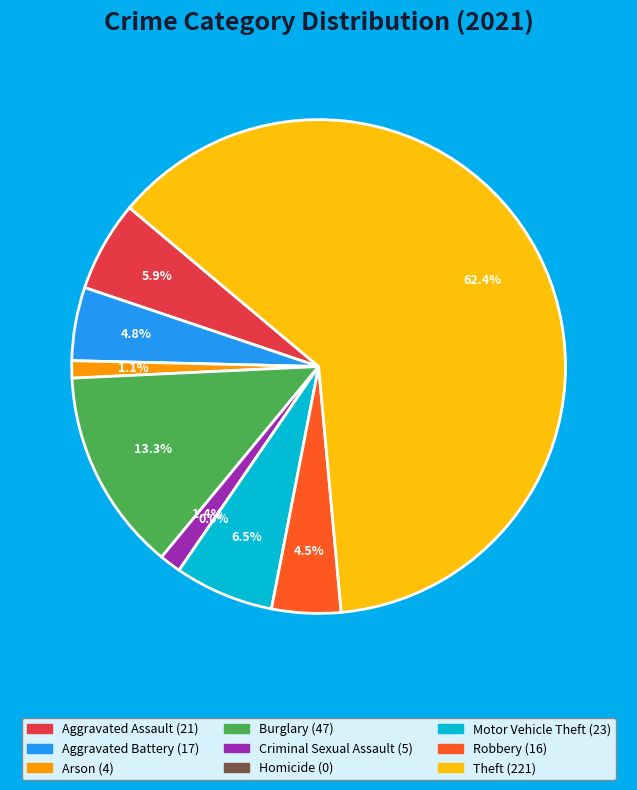

Does Motor Vehicle Theft account for over 50% of the chart?

No